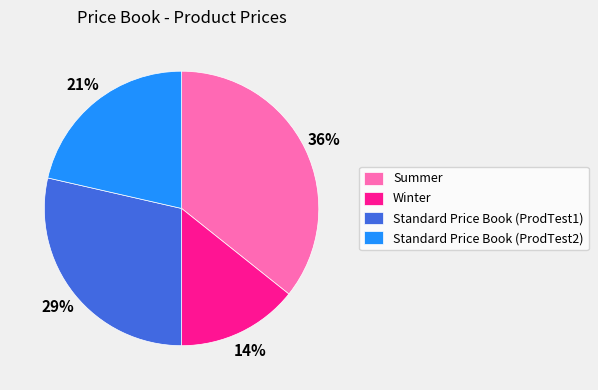

What is the largest slice in the pie chart?

Summer